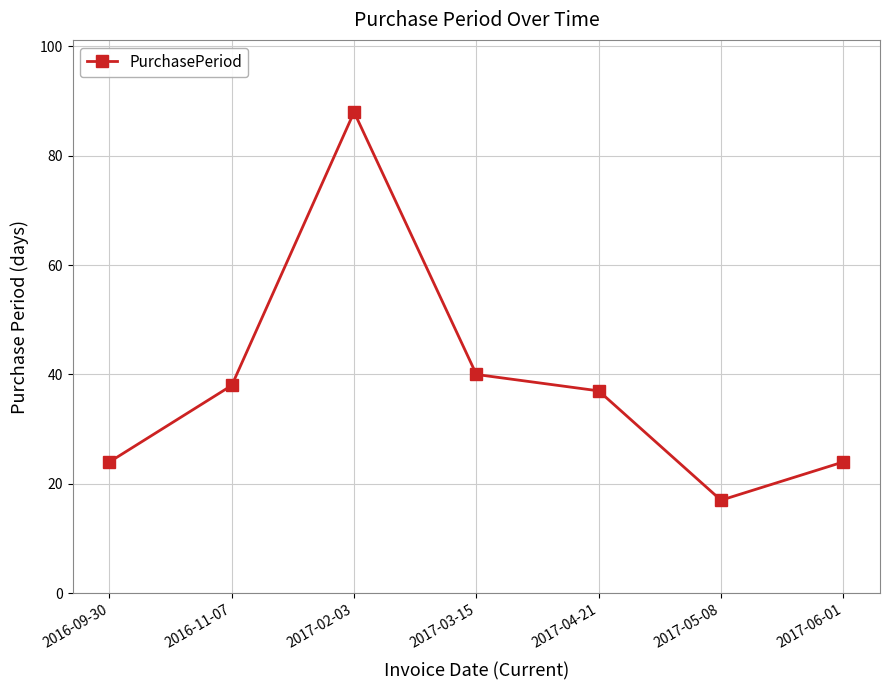

What is the greatest value displayed?

88